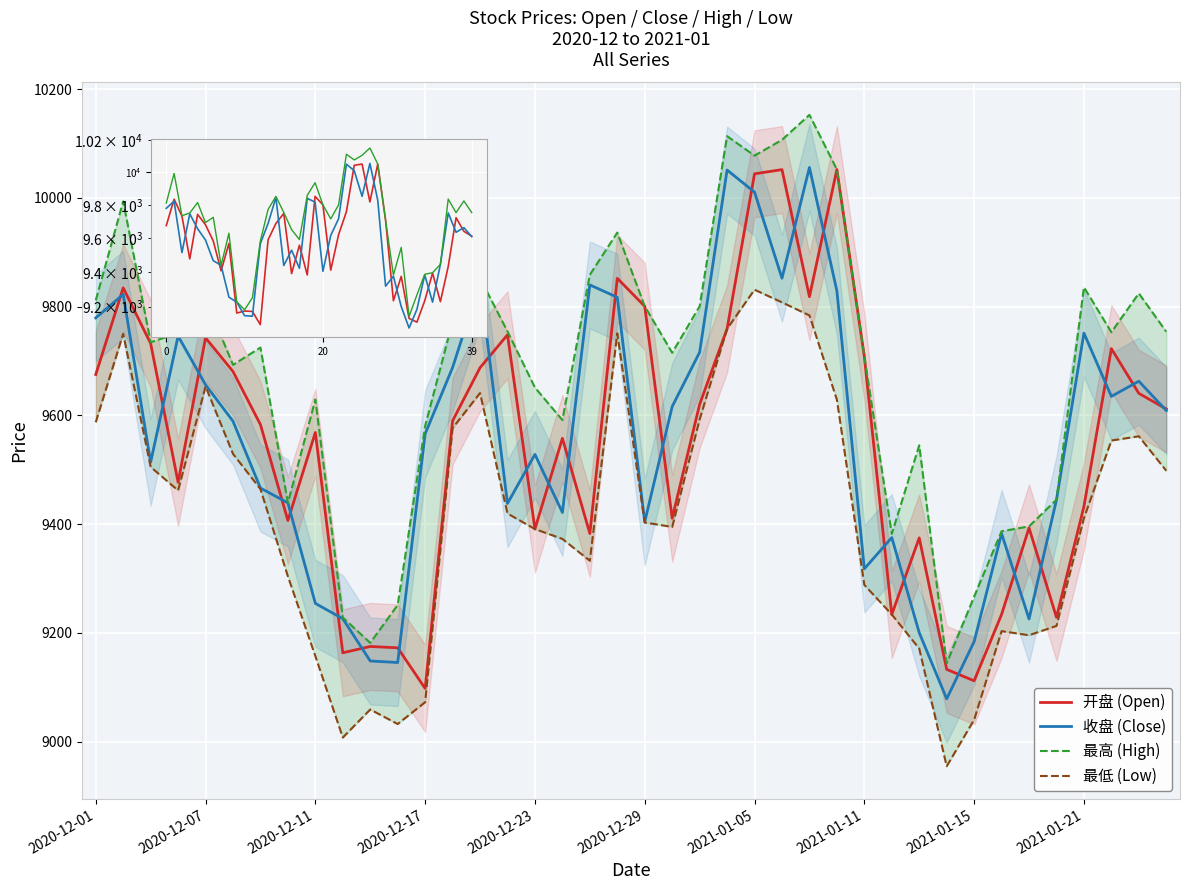

What is the sum of all 开盘 values?

381895.3